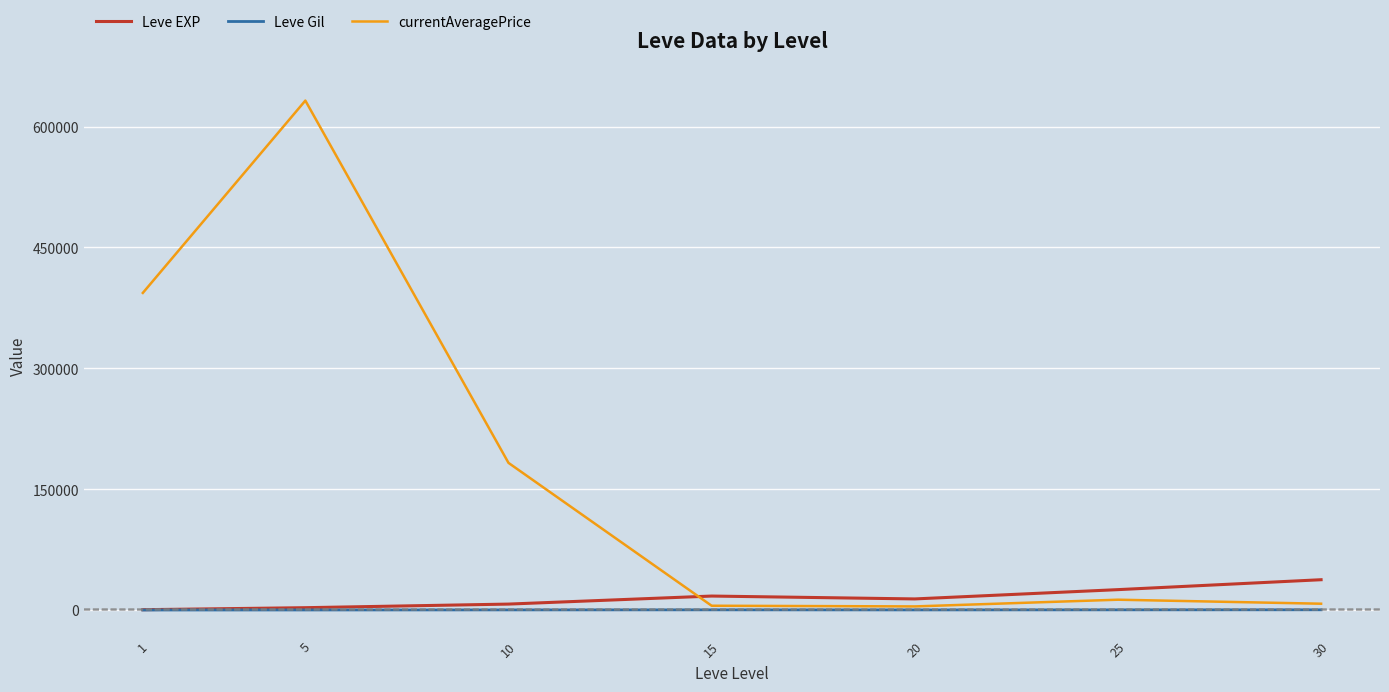

The Leve EXP series shows 510.2 at 1. True or false?

True